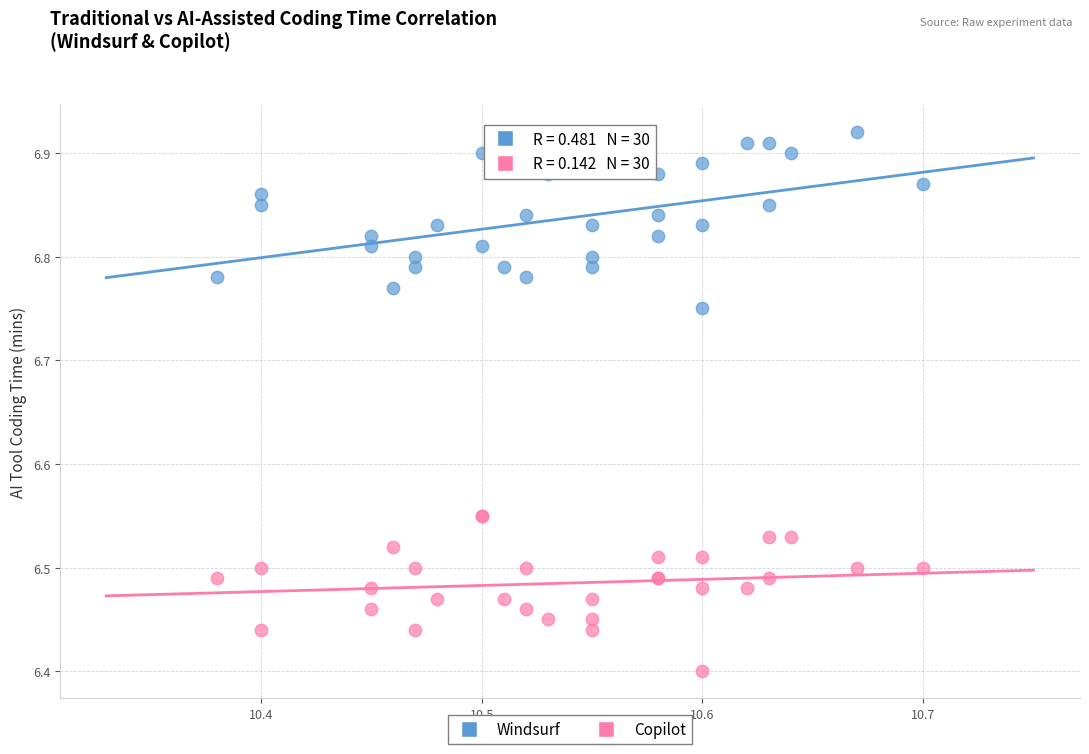

Which series contains the highest Y value?

Windsurf